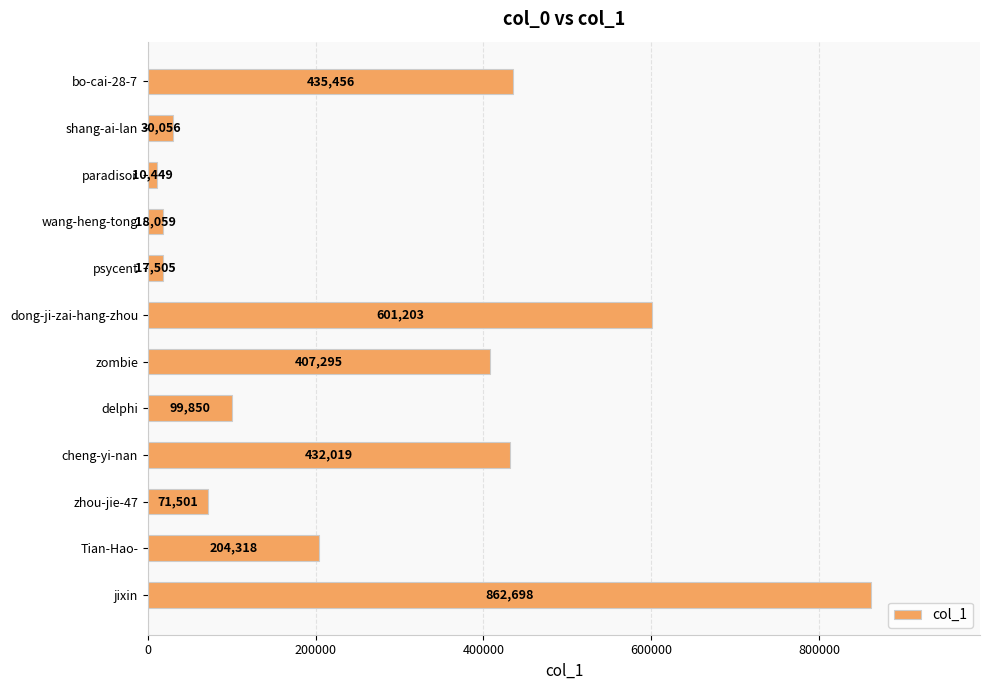

Reading bottom to top, list all the values displayed in this chart.

862698	204318	71501	432019	99850	407295	601203	17505	18059	10449	30056	435456